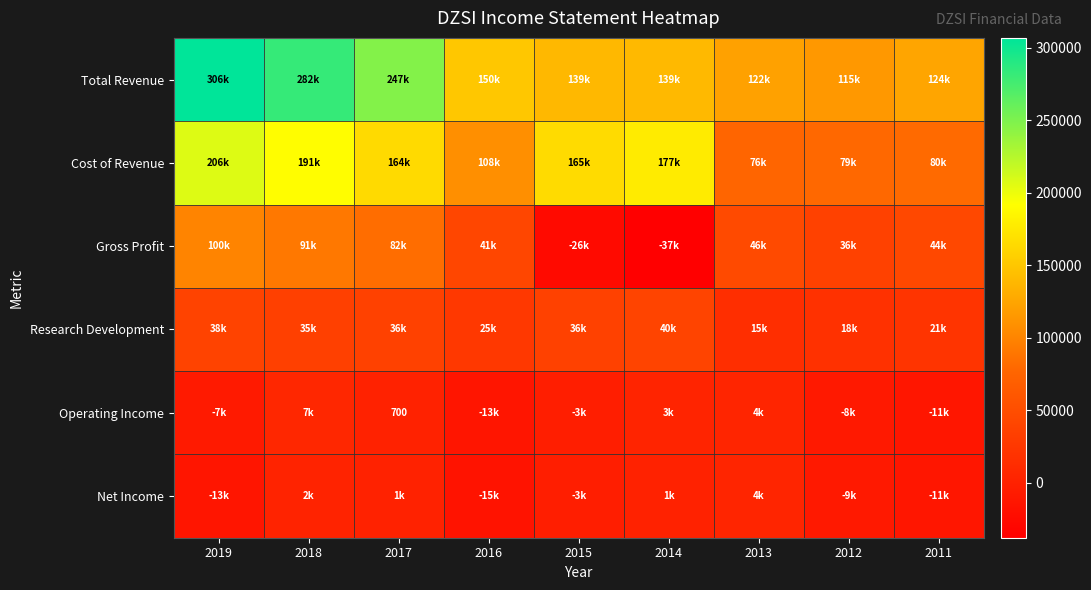

What is the difference between the Total Revenue values at 2014 and 2017?

107700